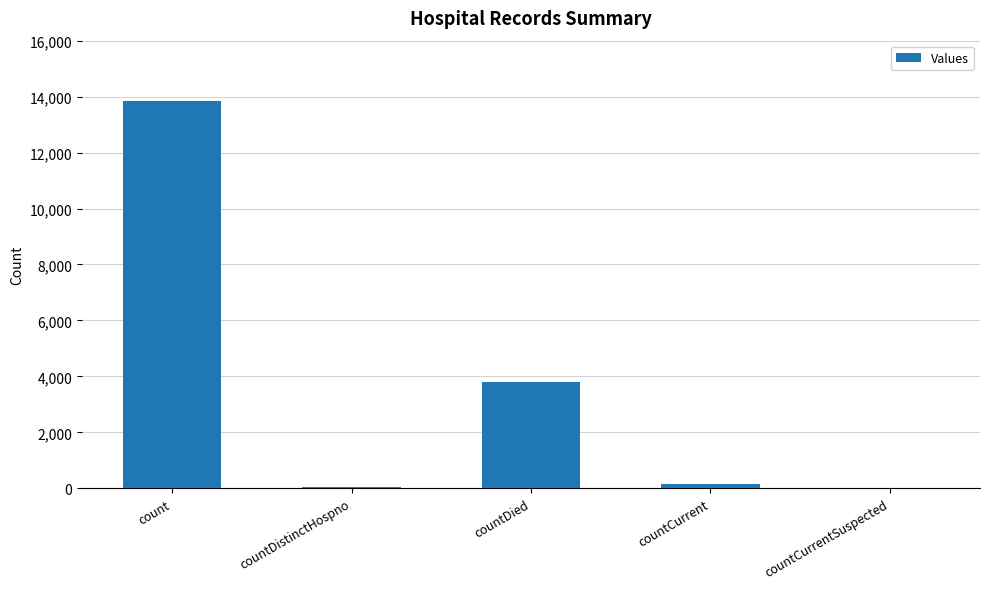

Approximately how many times larger is the value at countCurrent compared to countDistinctHospno?

2.2